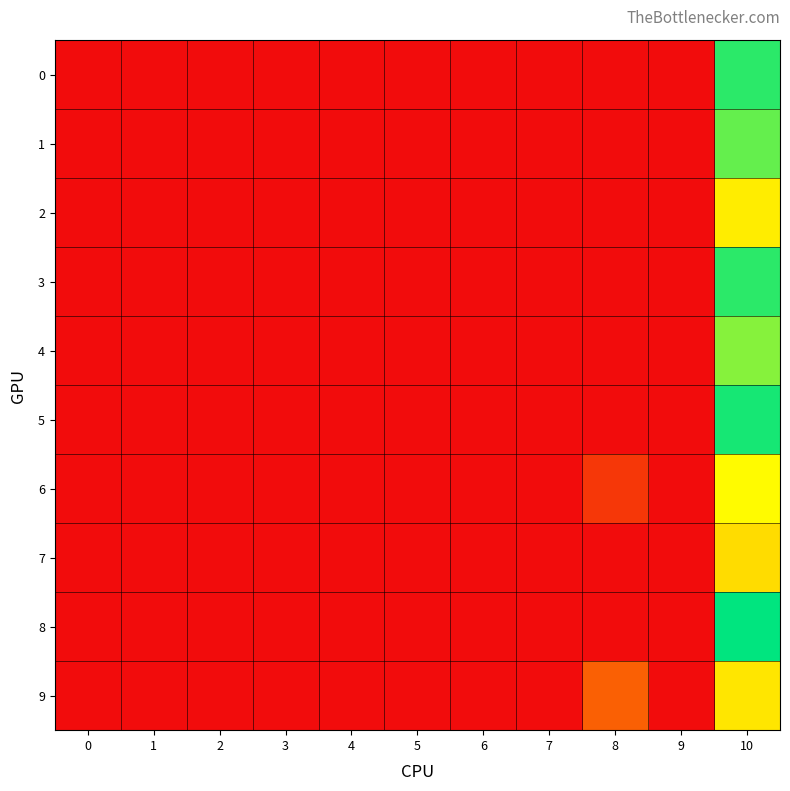

Reading left to right, transcribe all the data shown in this chart.

0: 0=0.0	1=0.0	2=0.0	3=0.0	4=0.0	5=0.0	6=0.0	7=0.0	8=0.0	9=0.0	10=0.3
1: 0=0.0	1=0.0	2=0.0	3=0.0	4=0.0	5=0.0	6=0.0	7=0.0	8=0.0	9=0.0	10=0.3
2: 0=0.0	1=0.0	2=0.0	3=0.0	4=0.0	5=0.0	6=0.0	7=0.0	8=0.0	9=0.0	10=0.2
3: 0=0.0	1=0.0	2=0.0	3=0.0	4=0.0	5=0.0	6=0.0	7=0.0	8=0.0	9=0.0	10=0.3
4: 0=0.0	1=0.0	2=0.0	3=0.0	4=0.0	5=0.0	6=0.0	7=0.0	8=0.0	9=0.0	10=0.3
5: 0=0.0	1=0.0	2=0.0	3=0.0	4=0.0	5=0.0	6=0.0	7=0.0	8=0.0	9=0.0	10=0.3
6: 0=0.0	1=0.0	2=0.0	3=0.0	4=0.0	5=0.0	6=0.0	7=0.0	8=0.0	9=0.0	10=0.2
7: 0=0.0	1=0.0	2=0.0	3=0.0	4=0.0	5=0.0	6=0.0	7=0.0	8=0.0	9=0.0	10=0.2
8: 0=0.0	1=0.0	2=0.0	3=0.0	4=0.0	5=0.0	6=0.0	7=0.0	8=0.0	9=0.0	10=0.3
9: 0=0.0	1=0.0	2=0.0	3=0.0	4=0.0	5=0.0	6=0.0	7=0.0	8=0.1	9=0.0	10=0.2